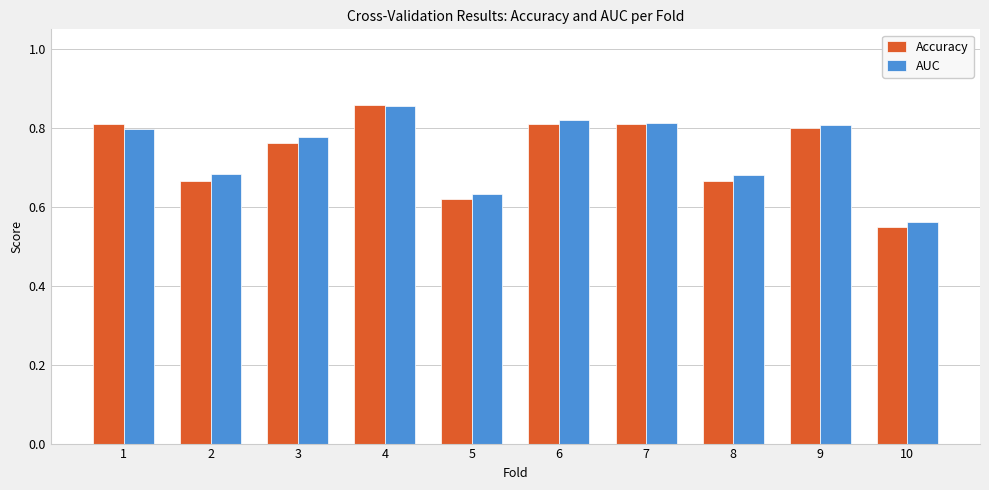

Which category has the lowest value in the AUC series?

10